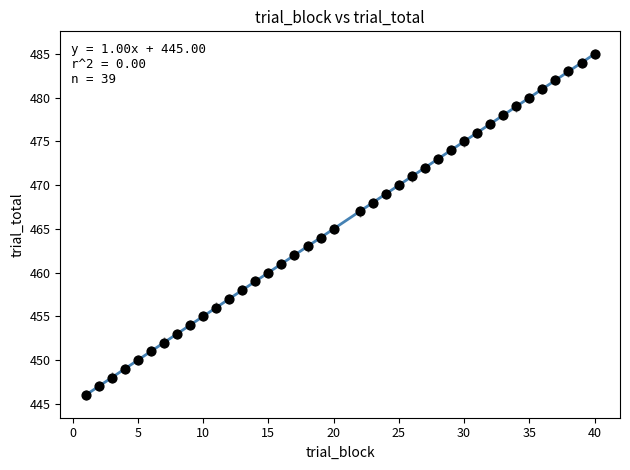

What is the range of Y values (max minus min)?

39